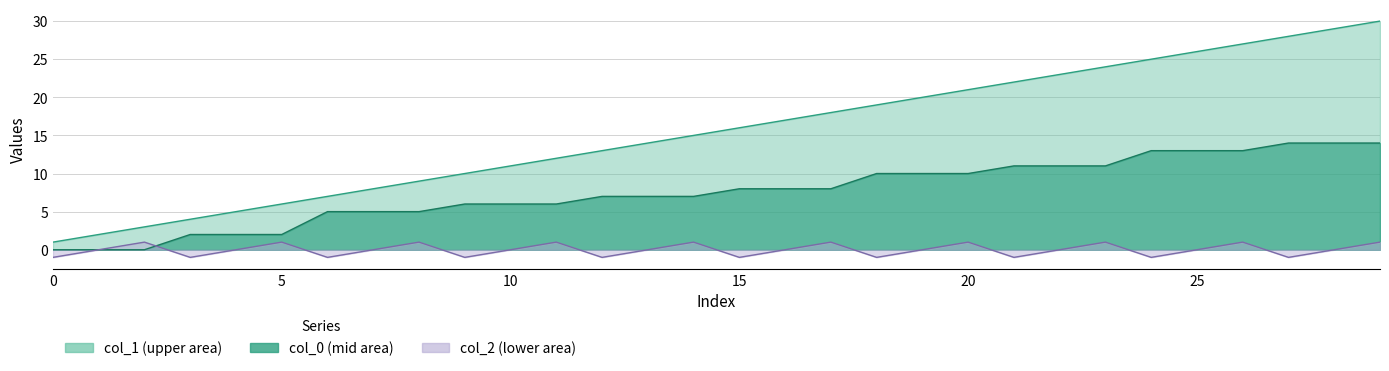

In 2, how many points are lower than both neighbors (excluding endpoints)?

9